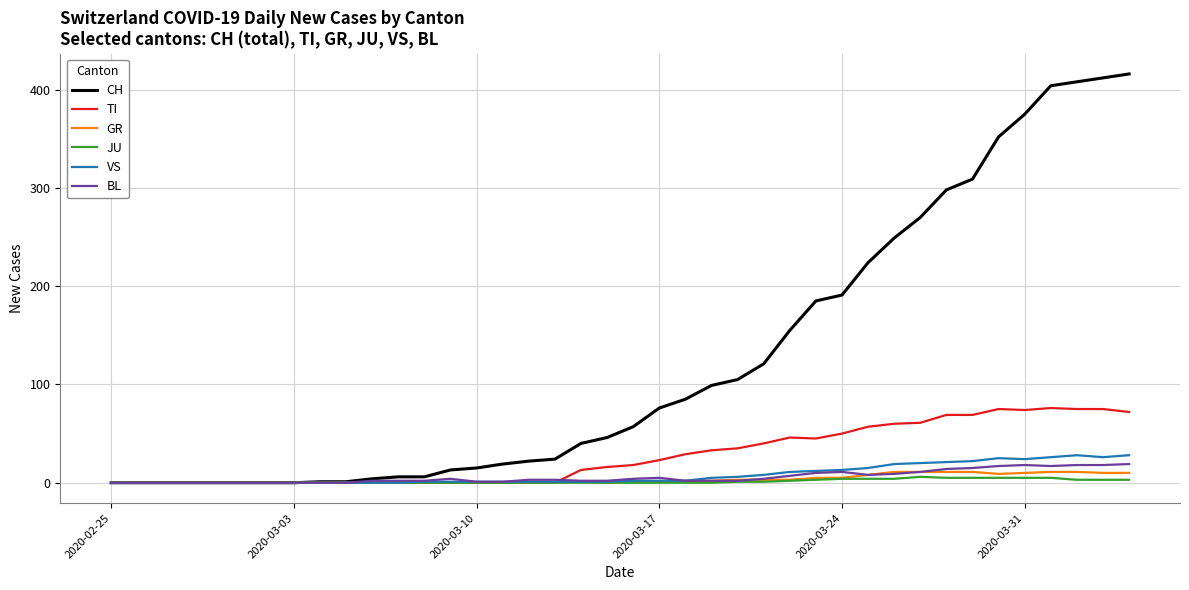

Which series has the largest total across all categories?

CH